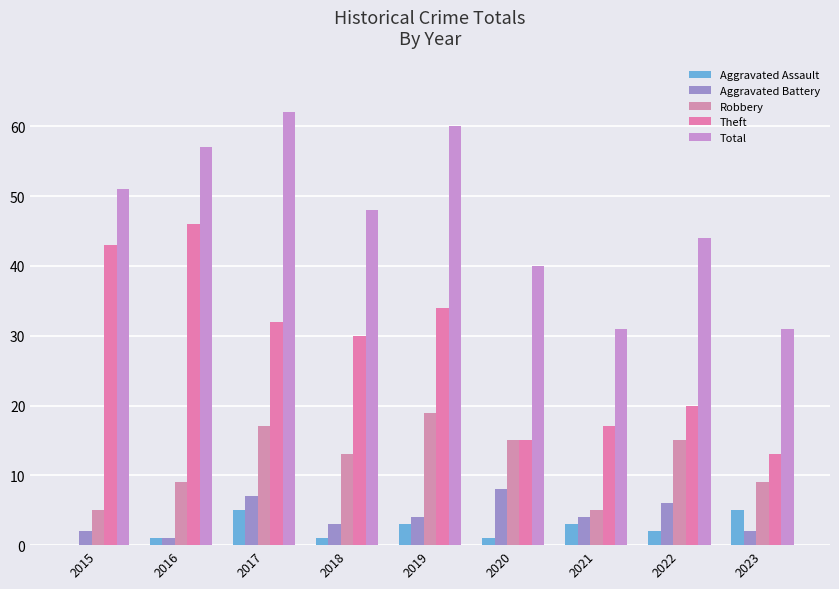

What are all the series names shown in the legend?

Aggravated Assault, Aggravated Battery, Robbery, Theft, Total